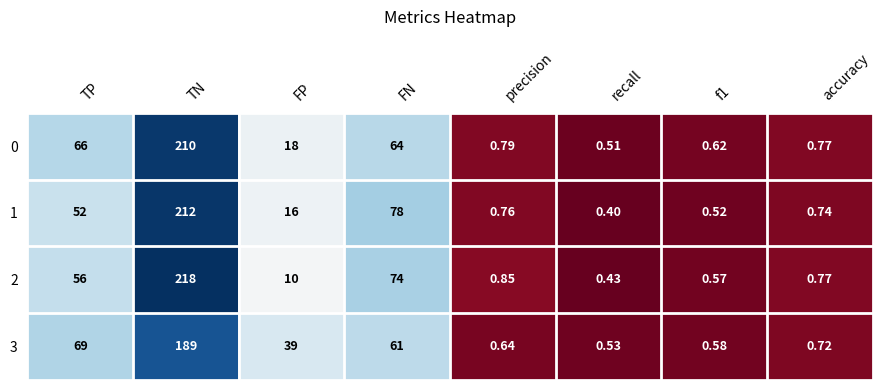

At which label is 0 closest to 105?

TP